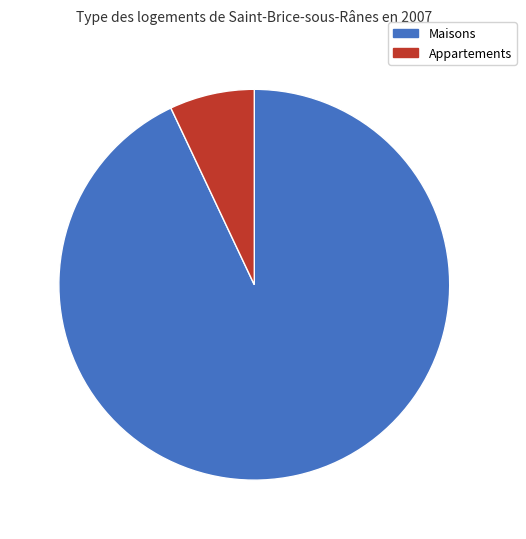

Rank the categories by value from highest to lowest.

Maisons, Appartements